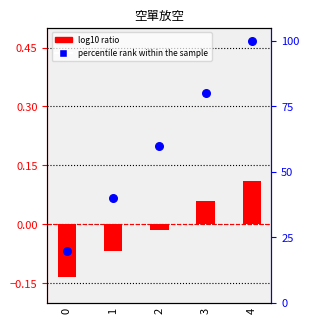

Which series reaches the minimum Y coordinate?

空單放空 log10 ratio